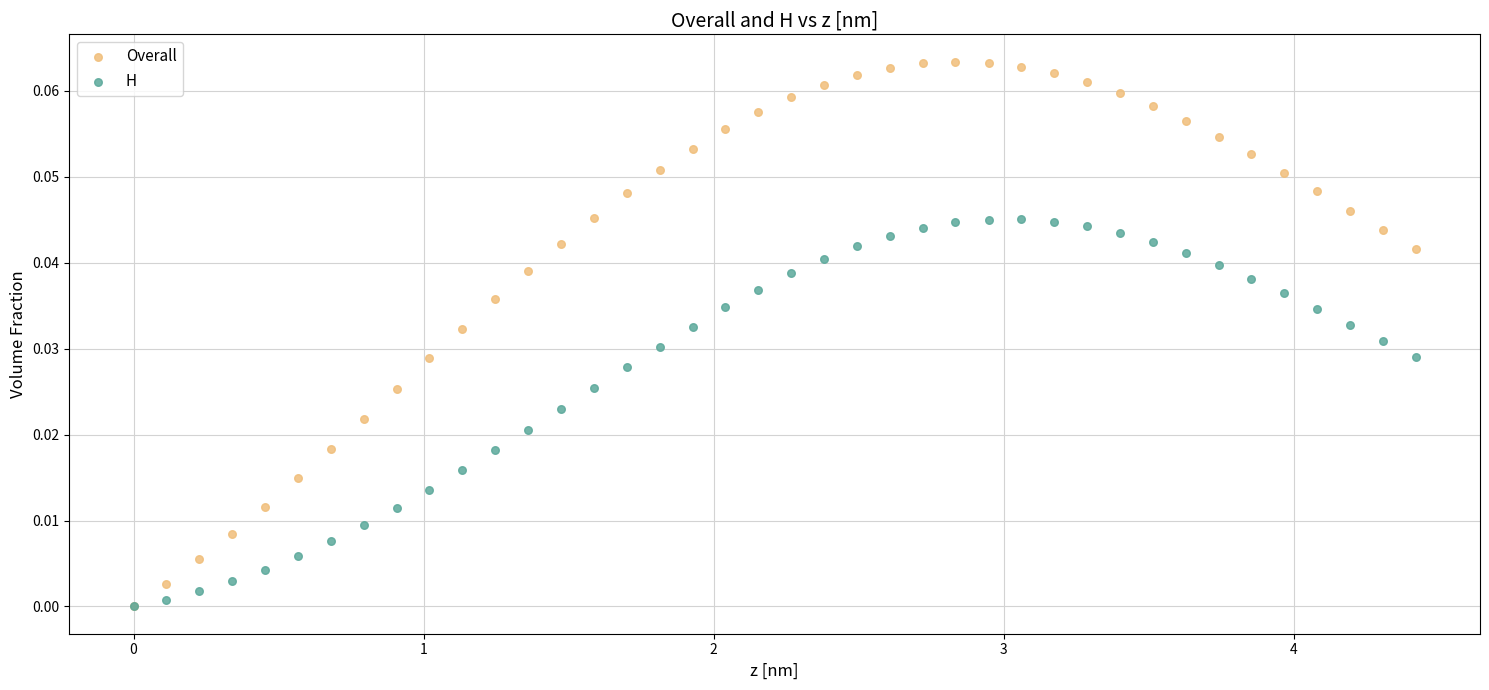

What are all the series names shown in the legend?

Overall, H